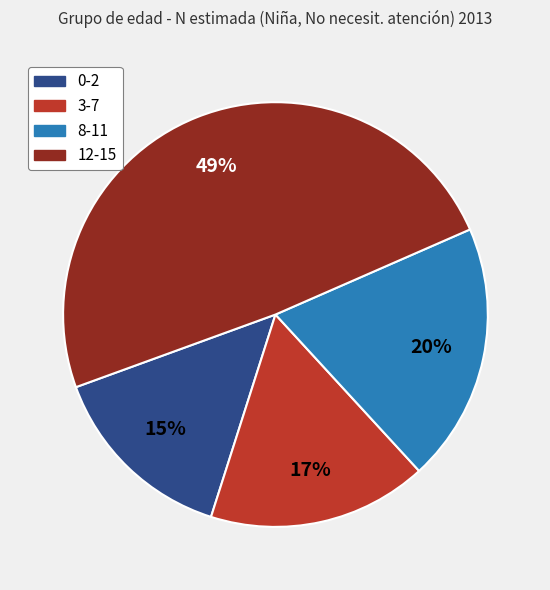

Is the sum of 0-2 and 3-7 greater than half?

No